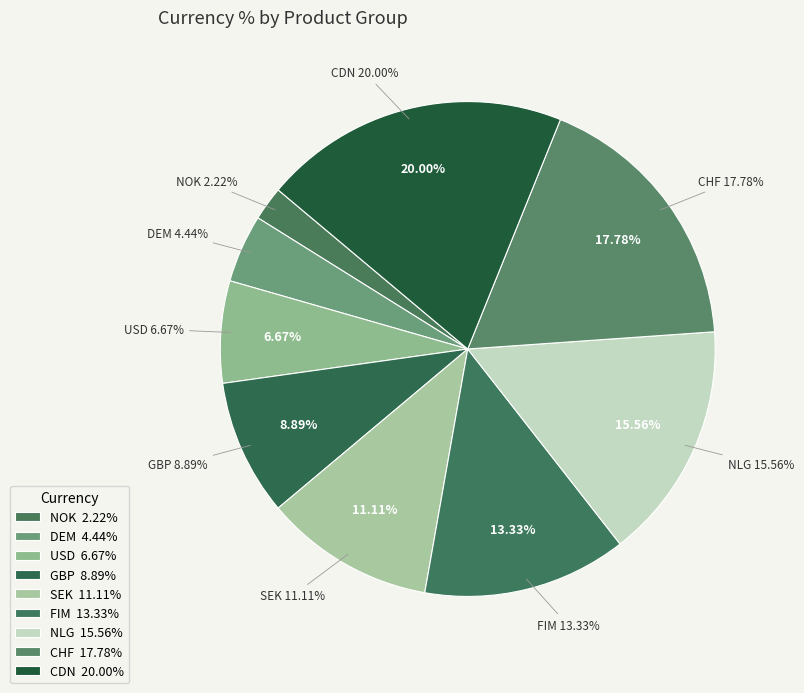

Combined, what portion of the pie is GBP and CDN?

28.9%